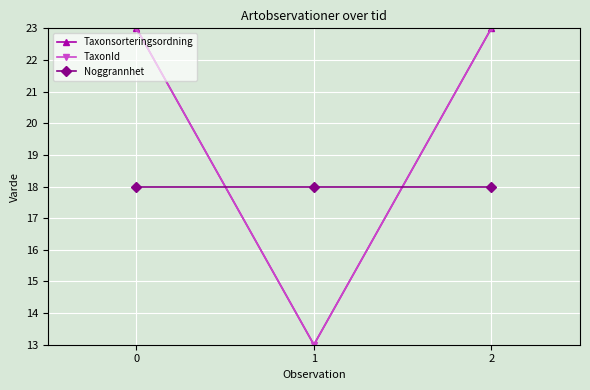

True or false: Noggrannhet has a value of 18 at 1.

True